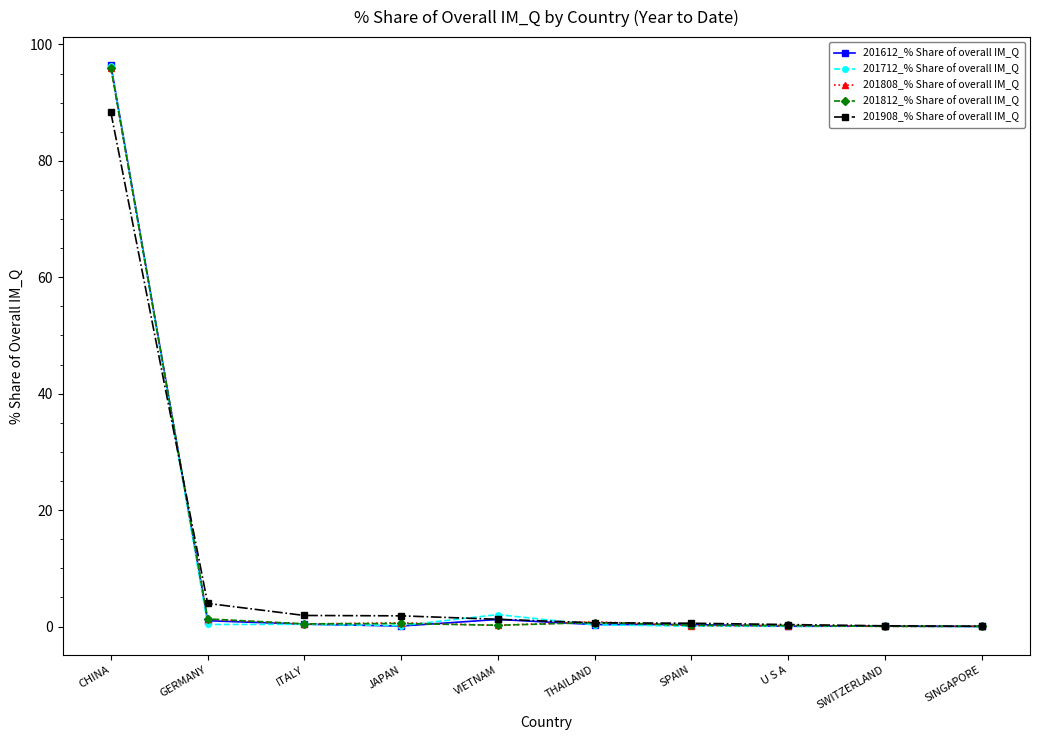

Which series has the widest spread of values?

201612_% Share of overall IM_Q